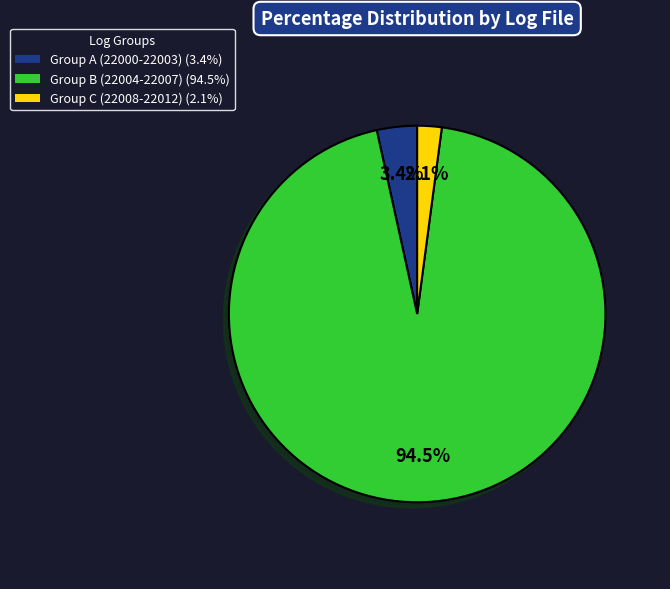

Is there any slice that represents more than half of the pie?

Yes